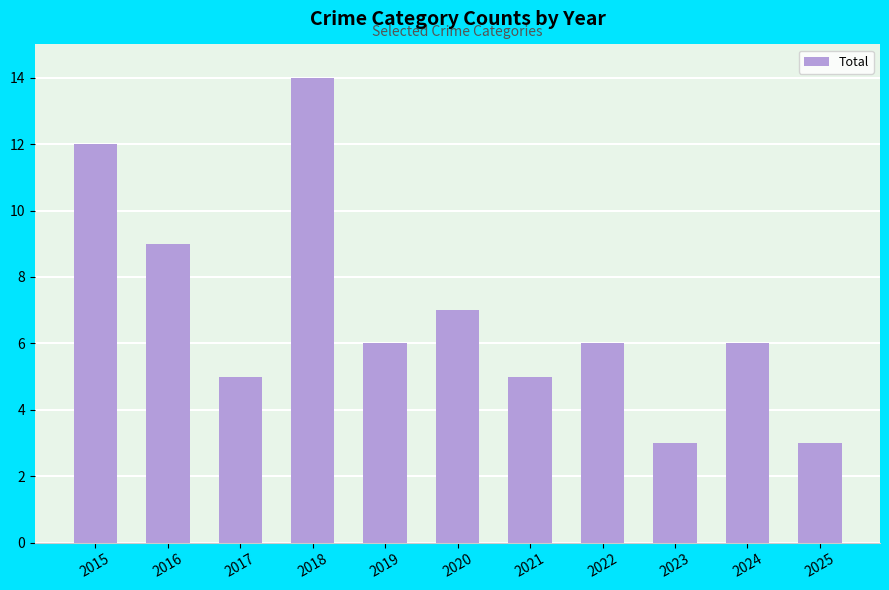

Reading left to right, extract all data points from this chart.

2015=12	2016=9	2017=5	2018=14	2019=6	2020=7	2021=5	2022=6	2023=3	2024=6	2025=3